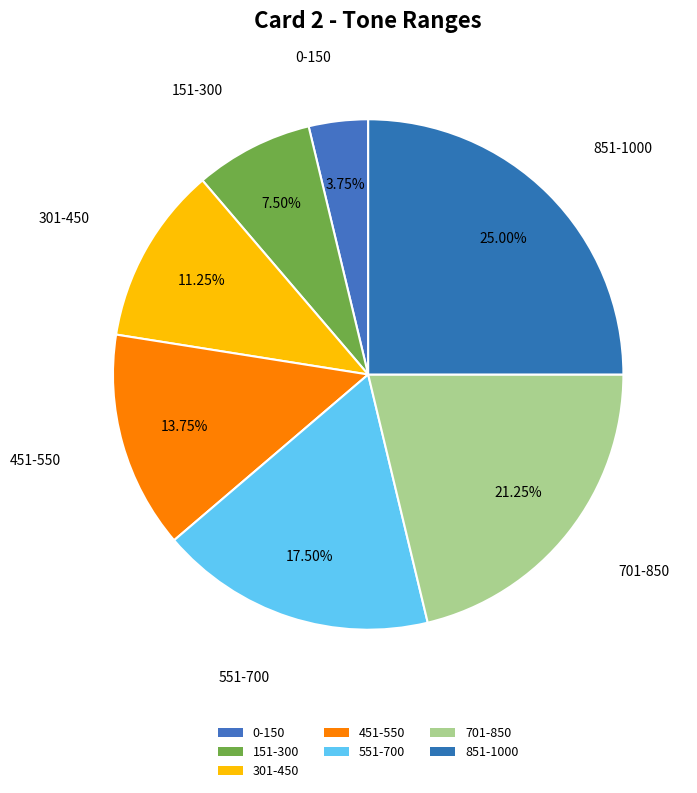

Count the number of slices in the pie.

7